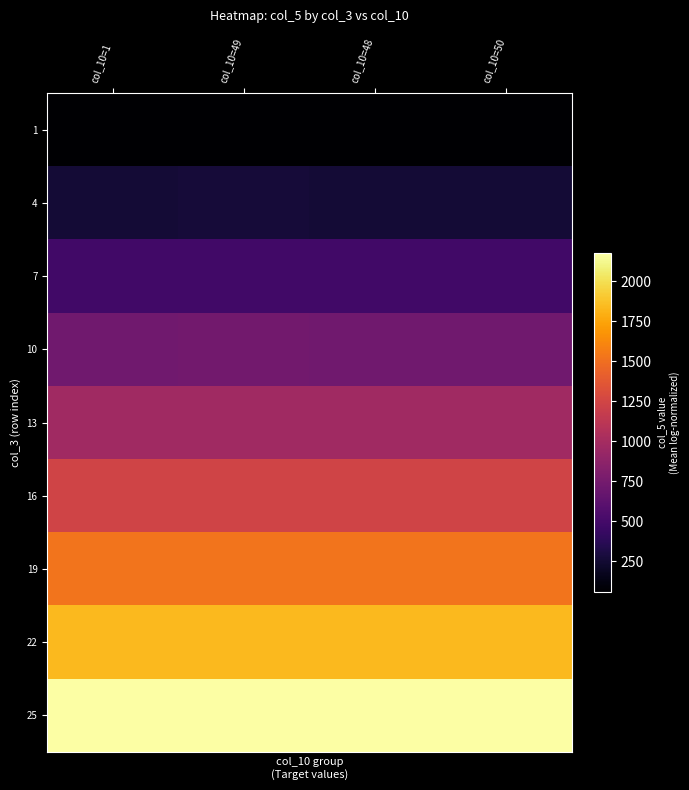

Which has a higher value, col_10=49 or col_10=48?

col_10=49